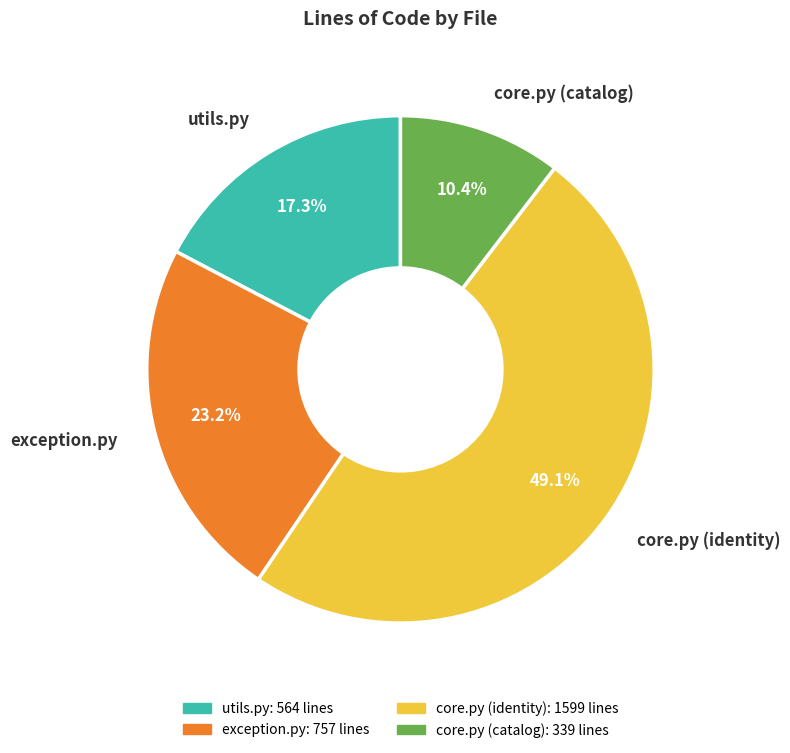

Is the sum of core.py (identity) and core.py (catalog) greater than half?

Yes